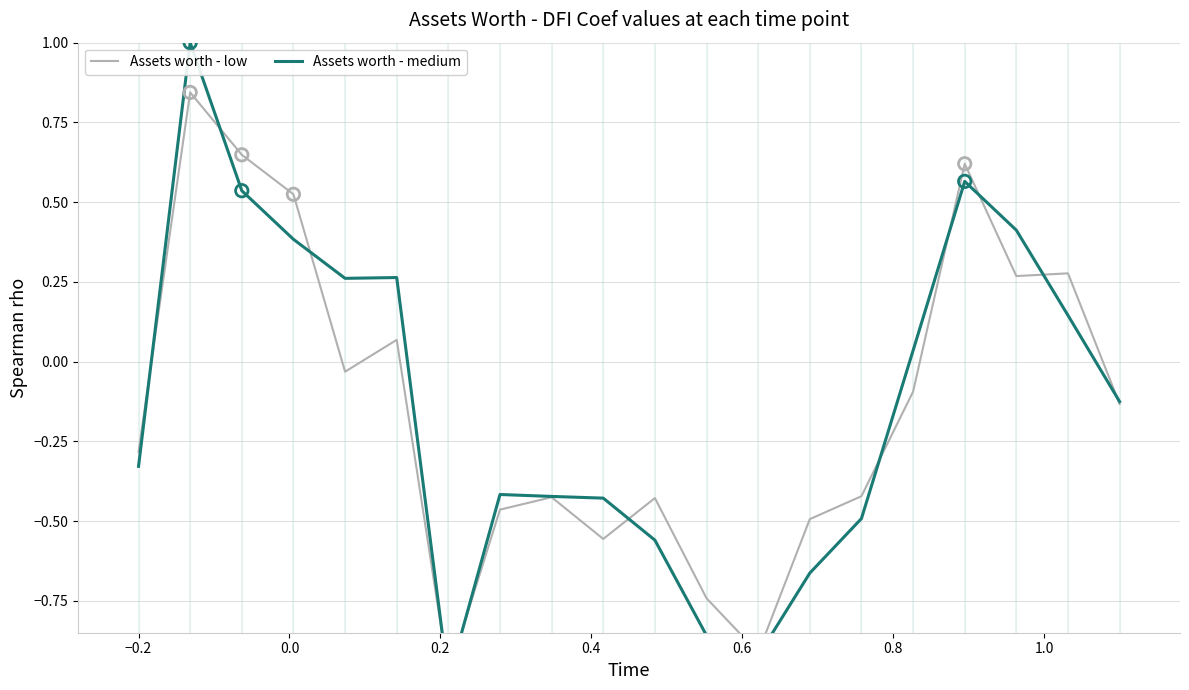

Is the value of Assets worth - medium at 0.8 greater than the value of Assets worth - low at 0.0?

No